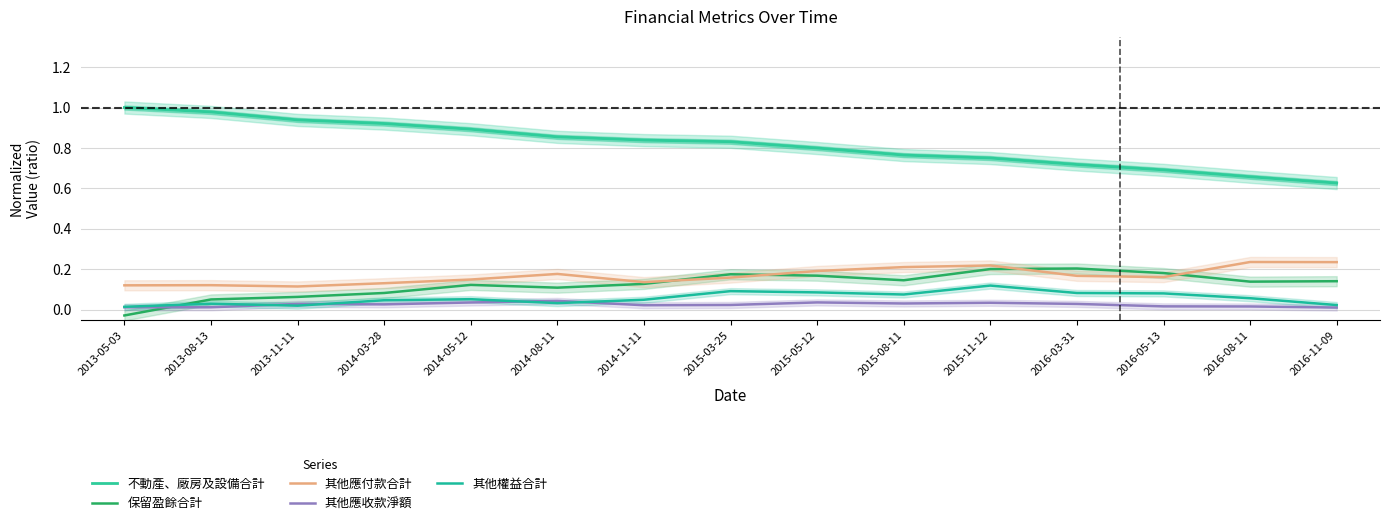

How many values in 保留盈餘合計 are above zero?

14